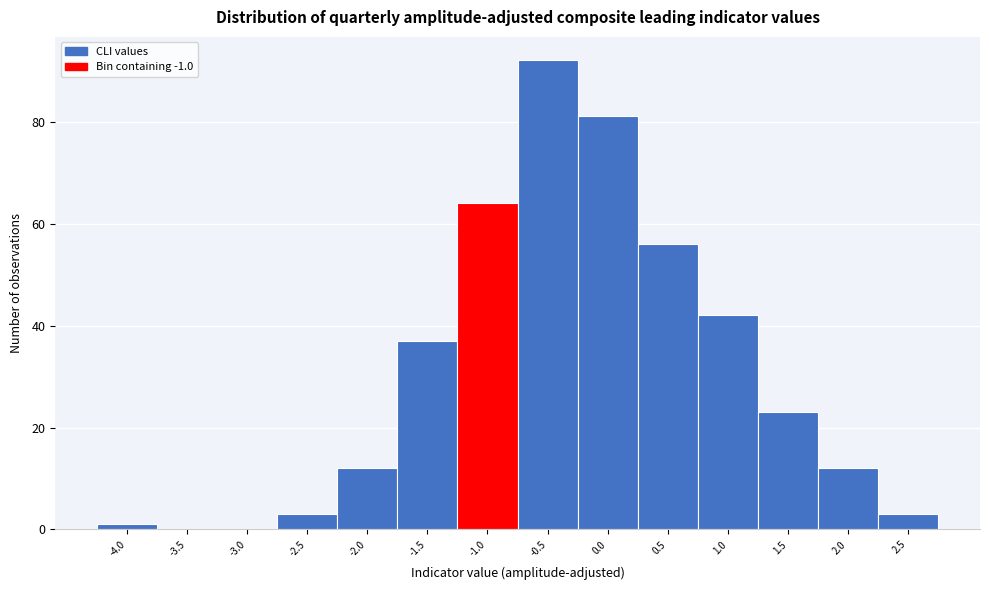

Reading left to right, list all the values displayed in this chart.

-4.0=1	-3.5=0	-3.0=0	-2.5=3	-2.0=12	-1.5=37	-1.0=64	-0.5=92	0.0=81	0.5=56	1.0=42	1.5=23	2.0=12	2.5=3